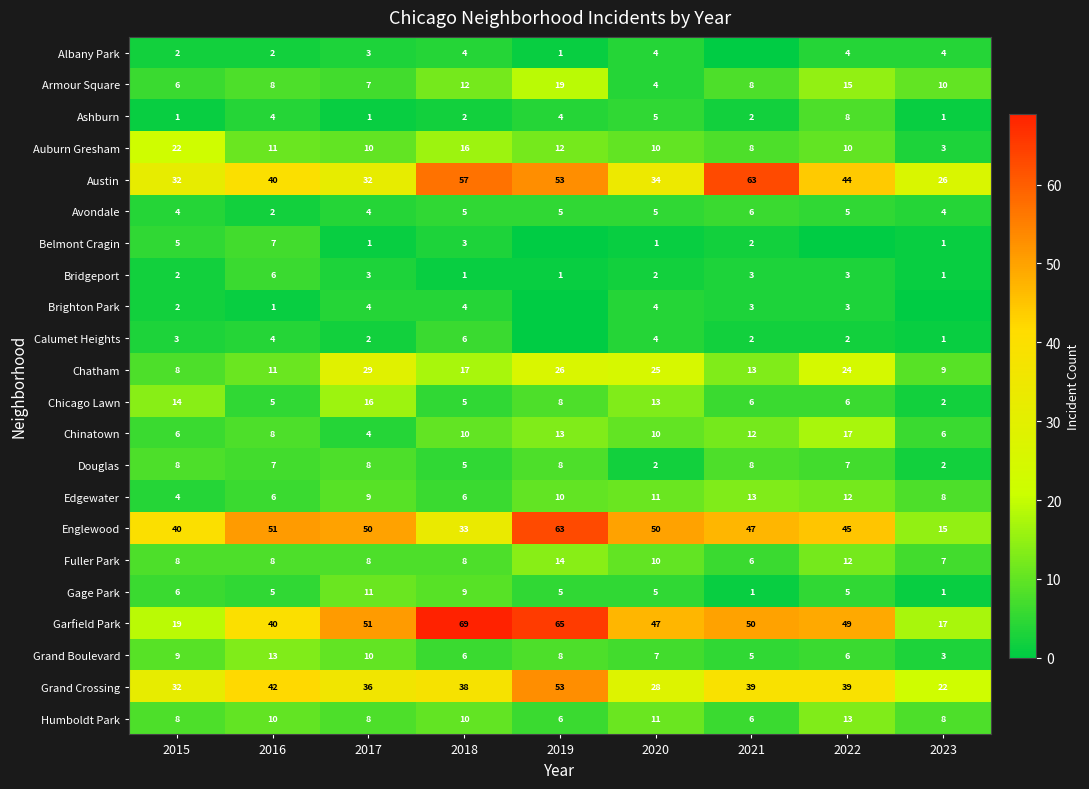

At how many categories does at least one series exceed 51?

3